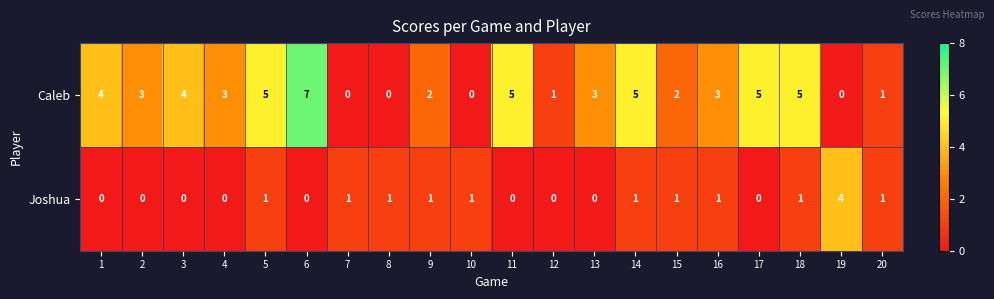

Which series changed the most between 14 and 15?

Caleb